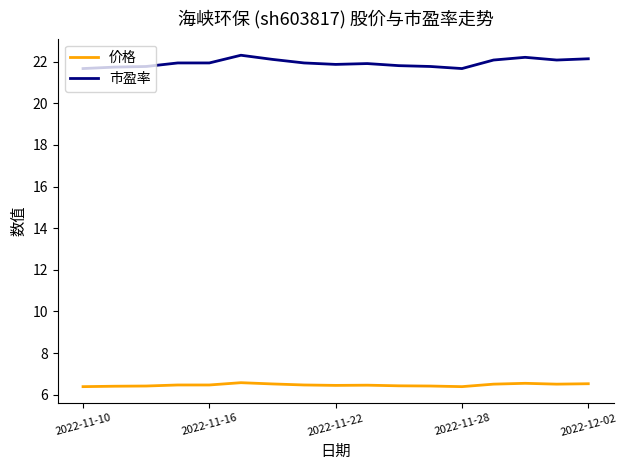

True or false: 价格 and 市盈率 cross at least once.

False